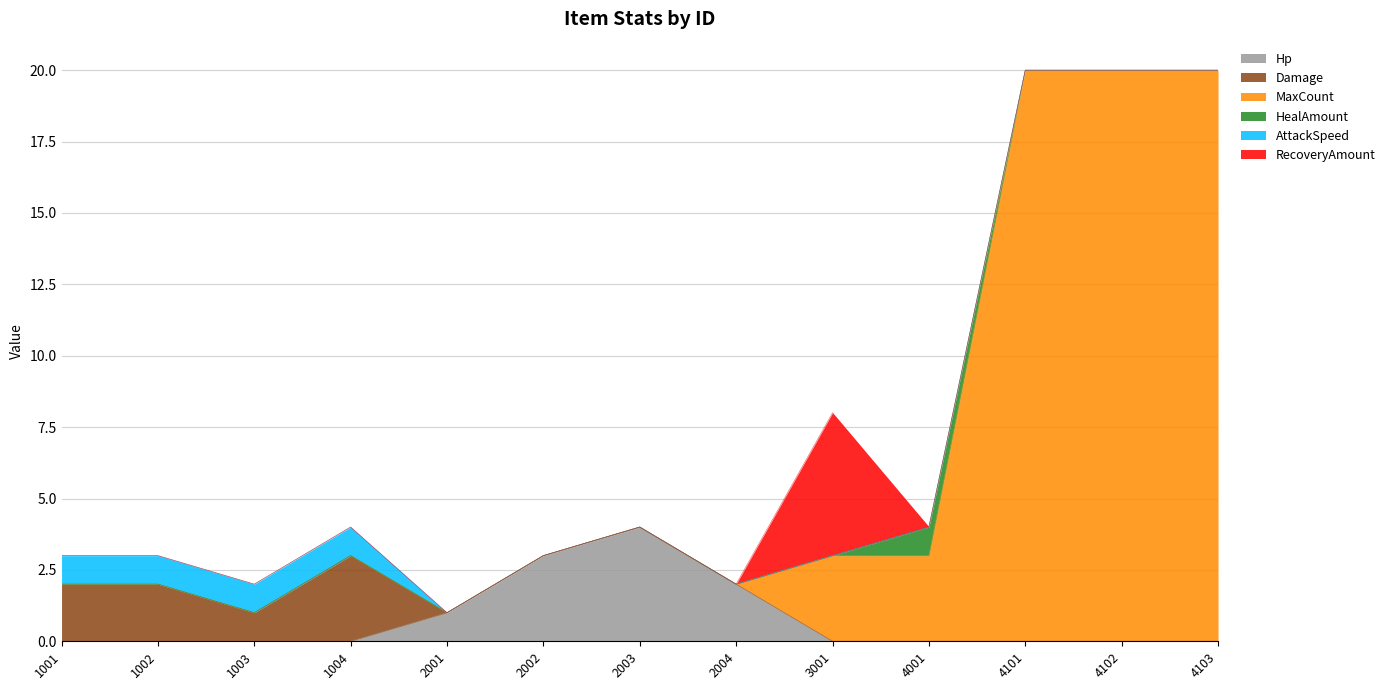

Reading left to right, what are all the values shown in this chart?

Hp: 0	0	0	0	1	3	4	2	0	0	0	0	0
Damage: 2	2	1	3	0	0	0	0	0	0	0	0	0
MaxCount: 0	0	0	0	0	0	0	0	3	3	20	20	20
HealAmount: 0	0	0	0	0	0	0	0	0	1	0	0	0
AttackSpeed: 1	1	1	1	0	0	0	0	0	0	0	0	0
RecoveryAmount: 0	0	0	0	0	0	0	0	5	0	0	0	0